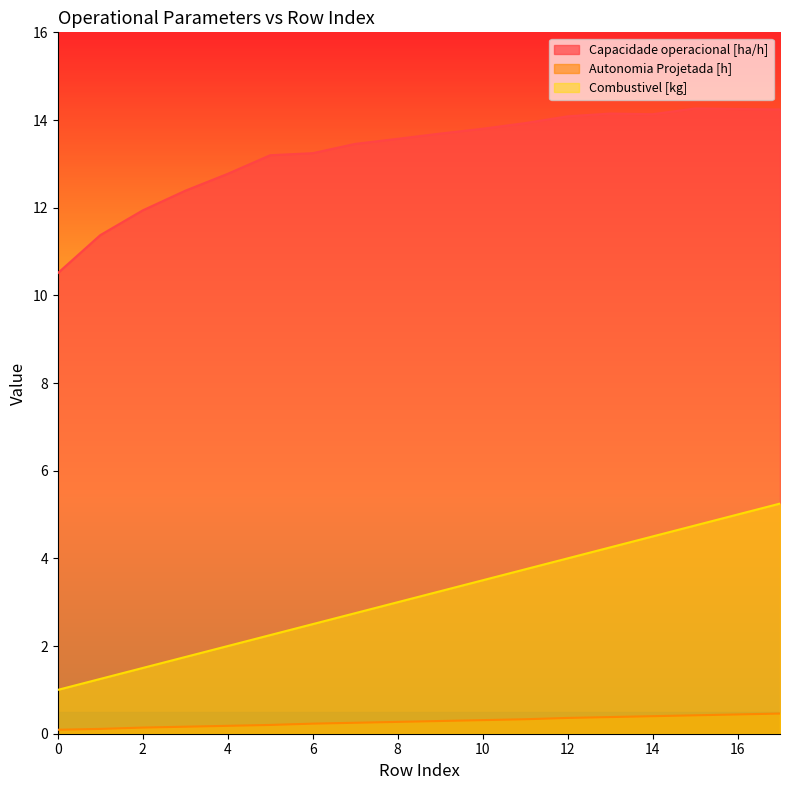

List the series in order of their peak value, lowest first.

Autonomia Projetada [h], Combustivel [kg], Capacidade operacional [ha/h]